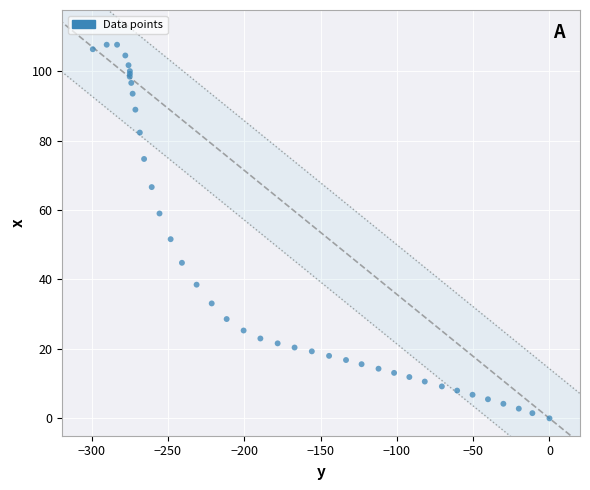

What Y value in the scatter plot is closest to 53?

51.6